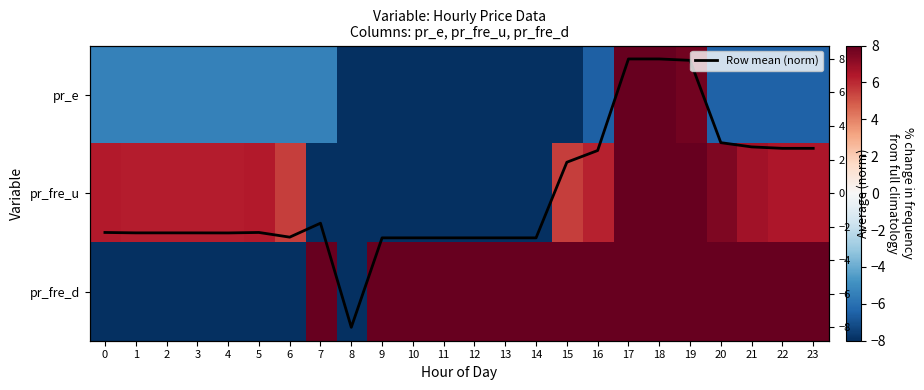

What is the sum of all pr_fre_d values?

64.0